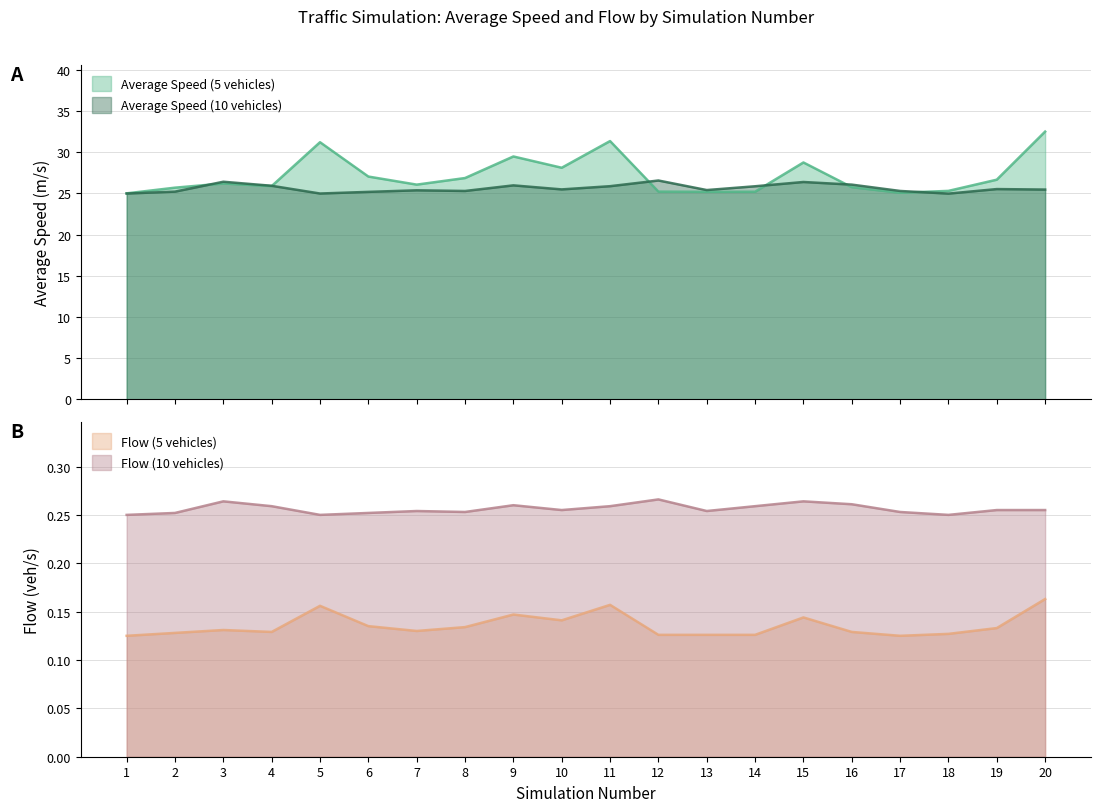

What is the maximum value for Flow (10 vehicles)?

0.3